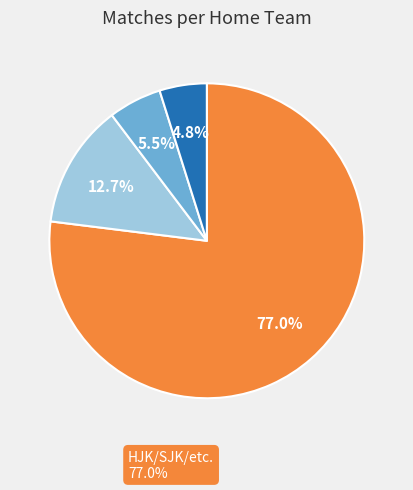

Is there a majority slice in this chart?

Yes